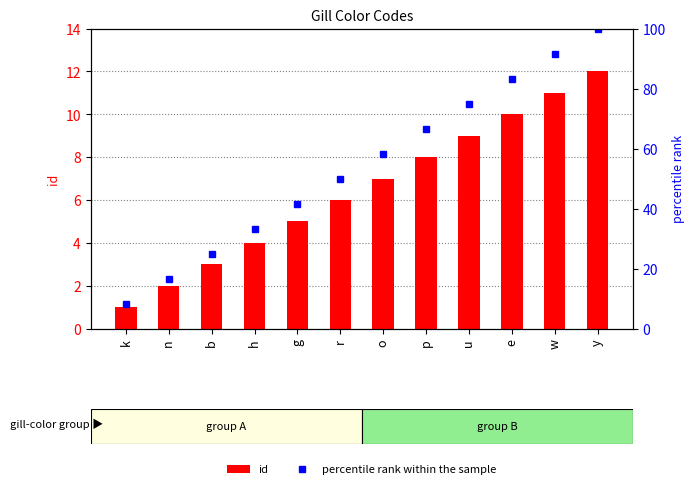

At which label is id closest to 6?

r